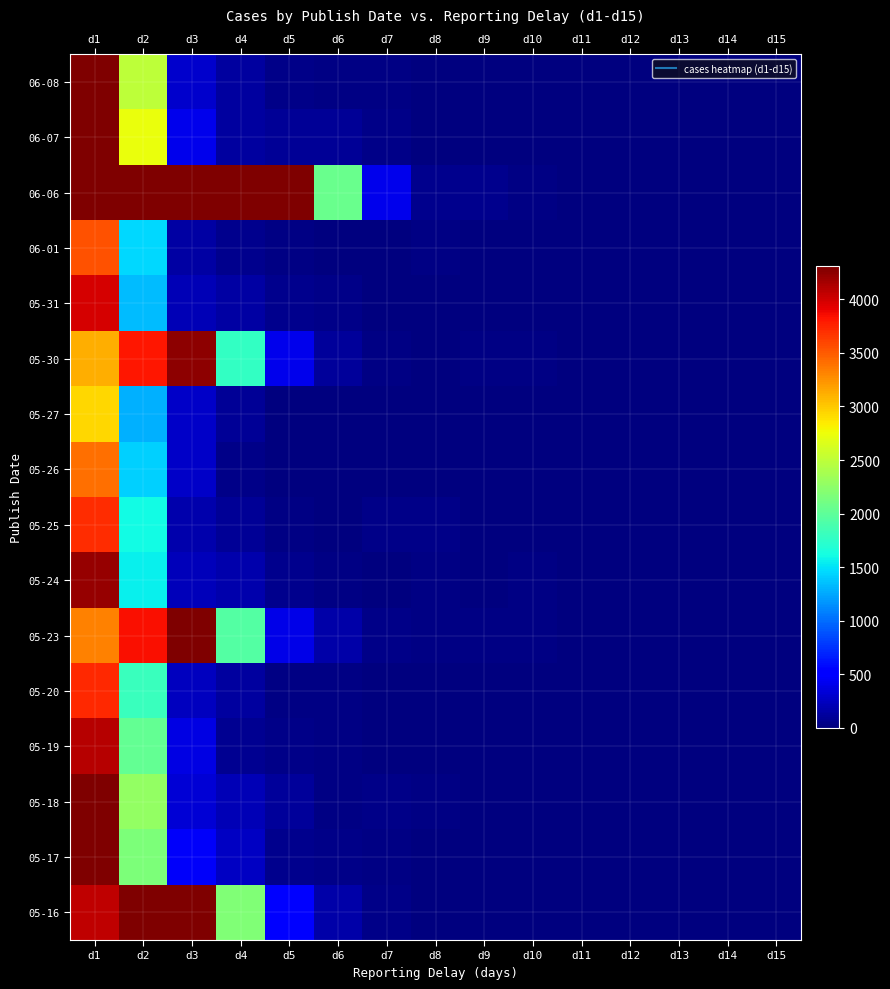

Which series has the largest total across all categories?

06-06